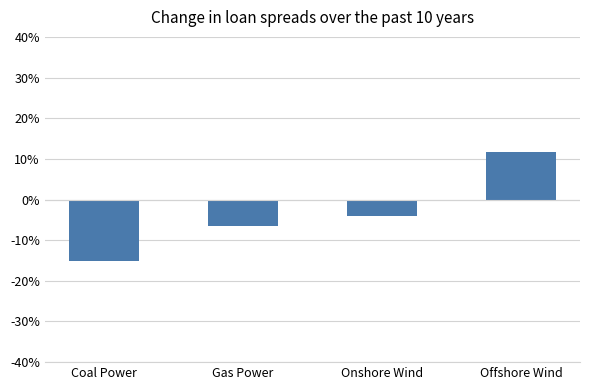

What is the sum of all values?

-14.3